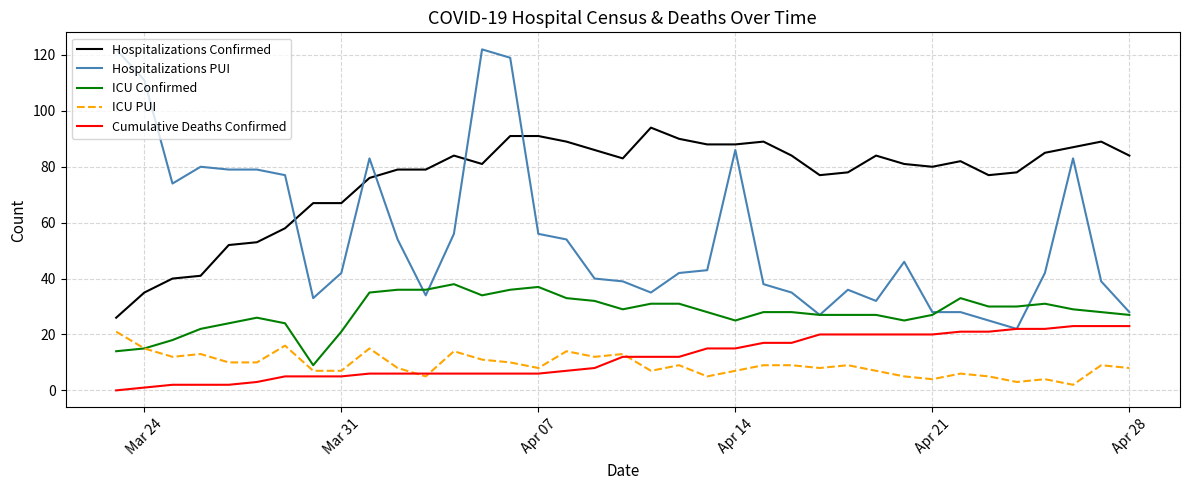

True or false: Hospitalizations Confirmed and ICU PUI cross at least once.

False